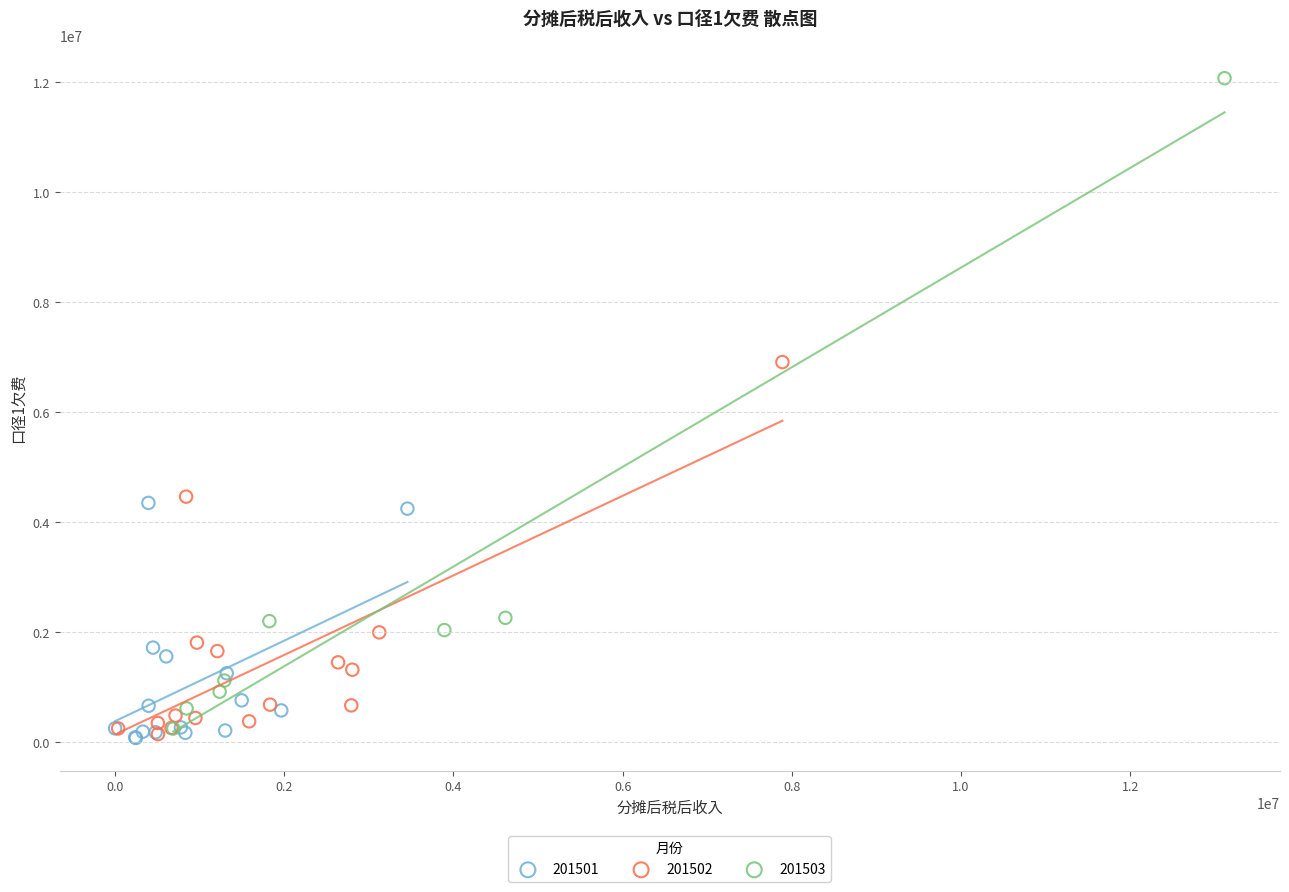

Which series contains the highest Y value?

201503